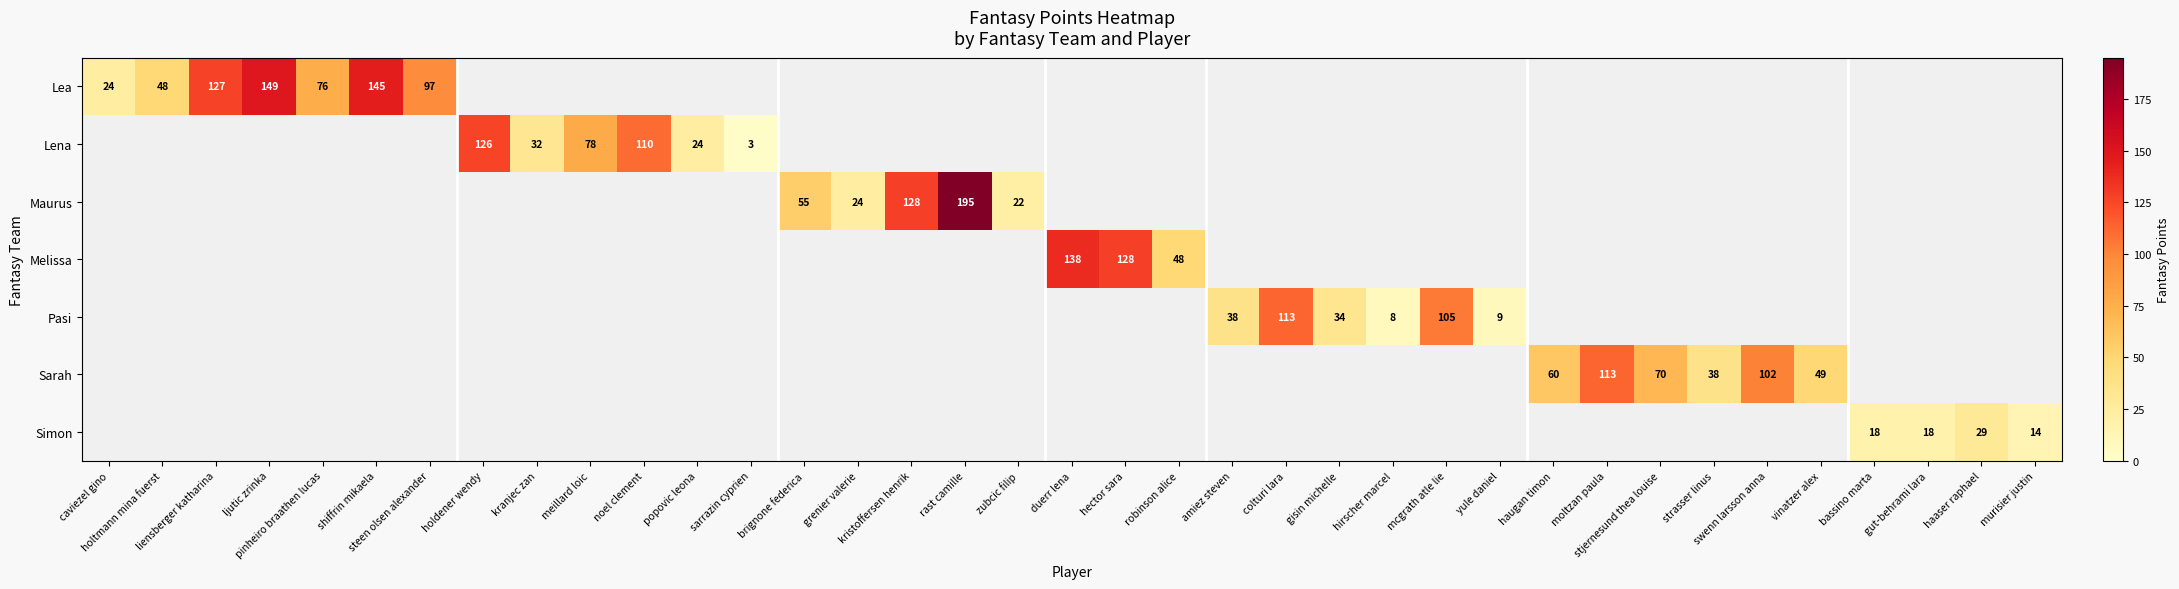

The value of Maurus at zubcic filip is 15. True or false?

False